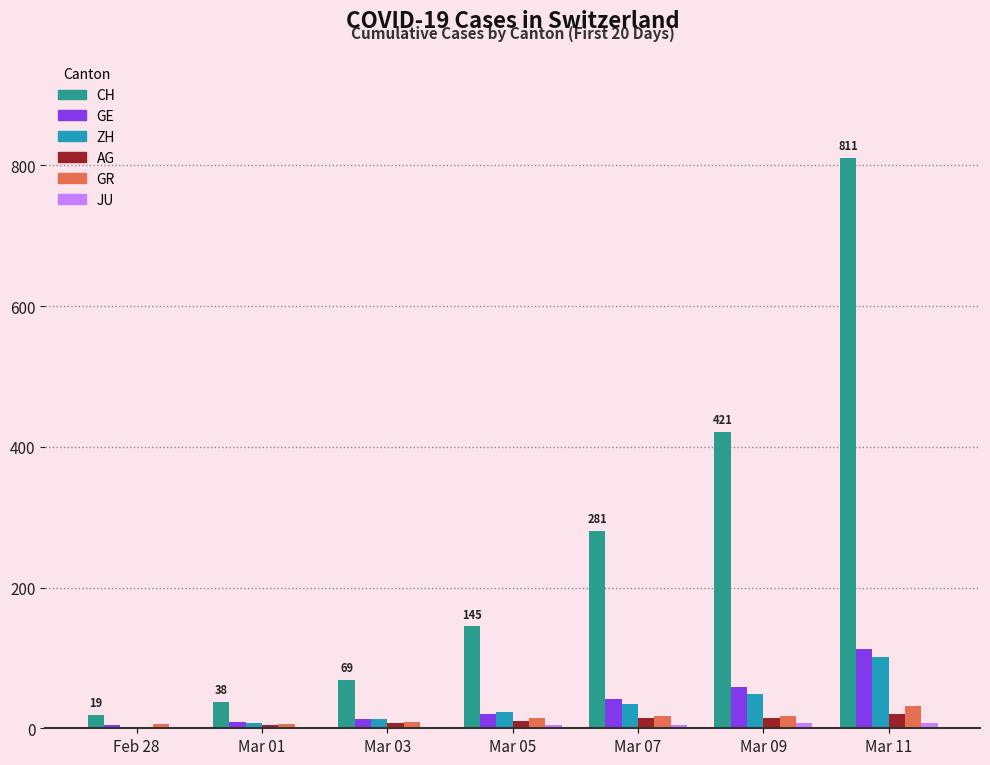

What is the sum of all AG values?

72